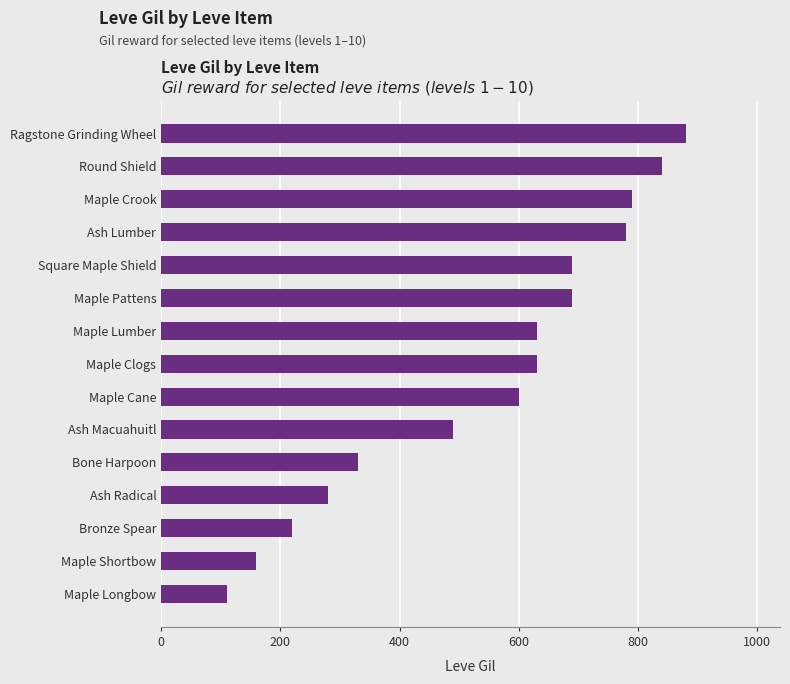

Which has a higher value, Ash Radical or Round Shield?

Round Shield